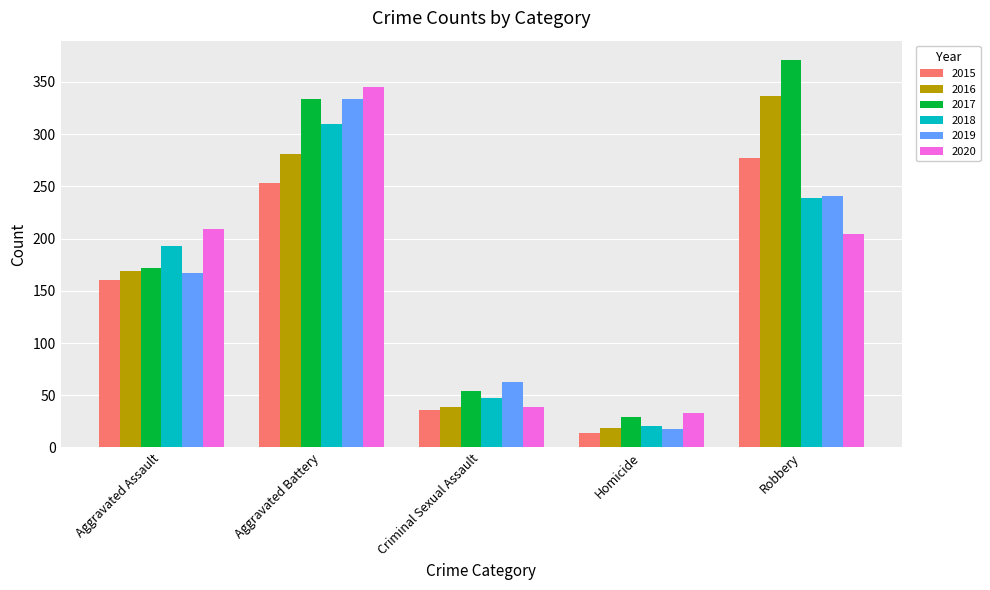

Which series changed the most between Aggravated Assault and Criminal Sexual Assault?

2020